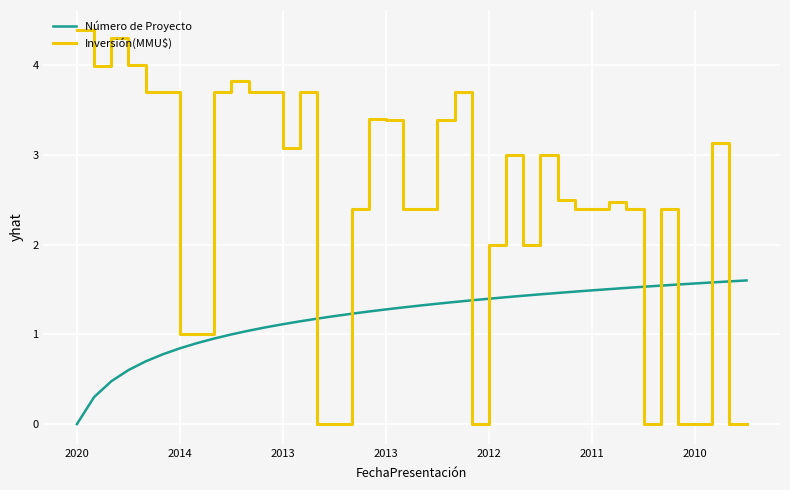

What is the difference between the maximum and minimum values in the Inversión(MMU$) series?

4.4